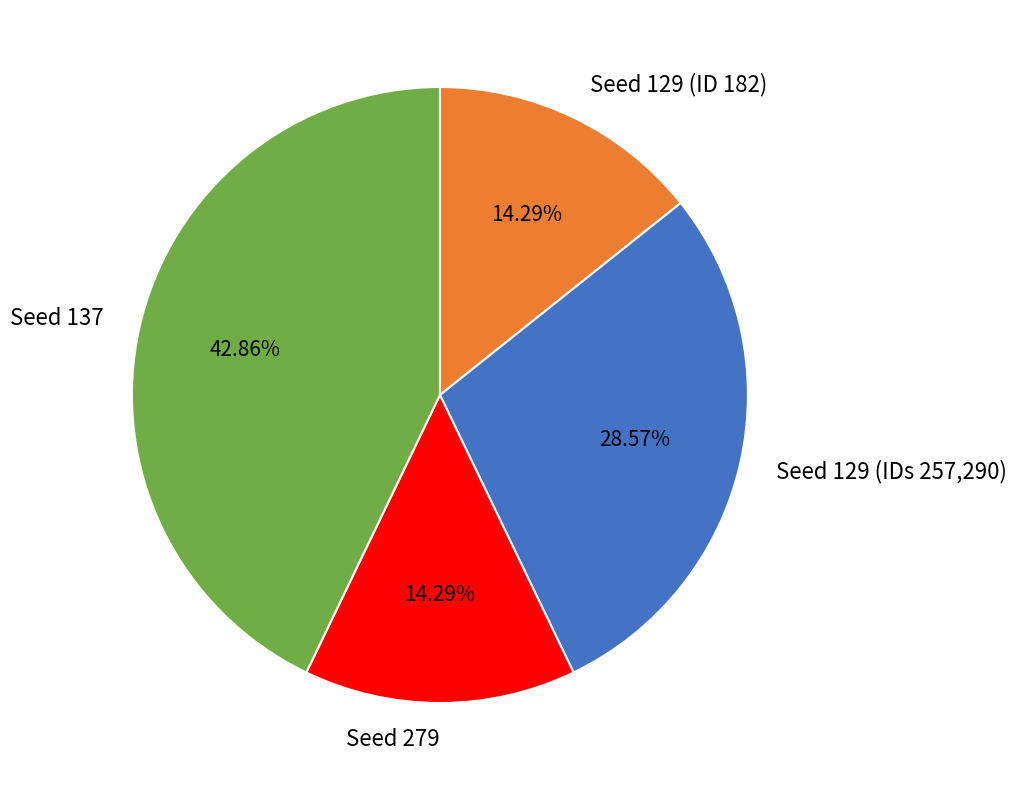

Is there any slice that represents more than half of the pie?

No